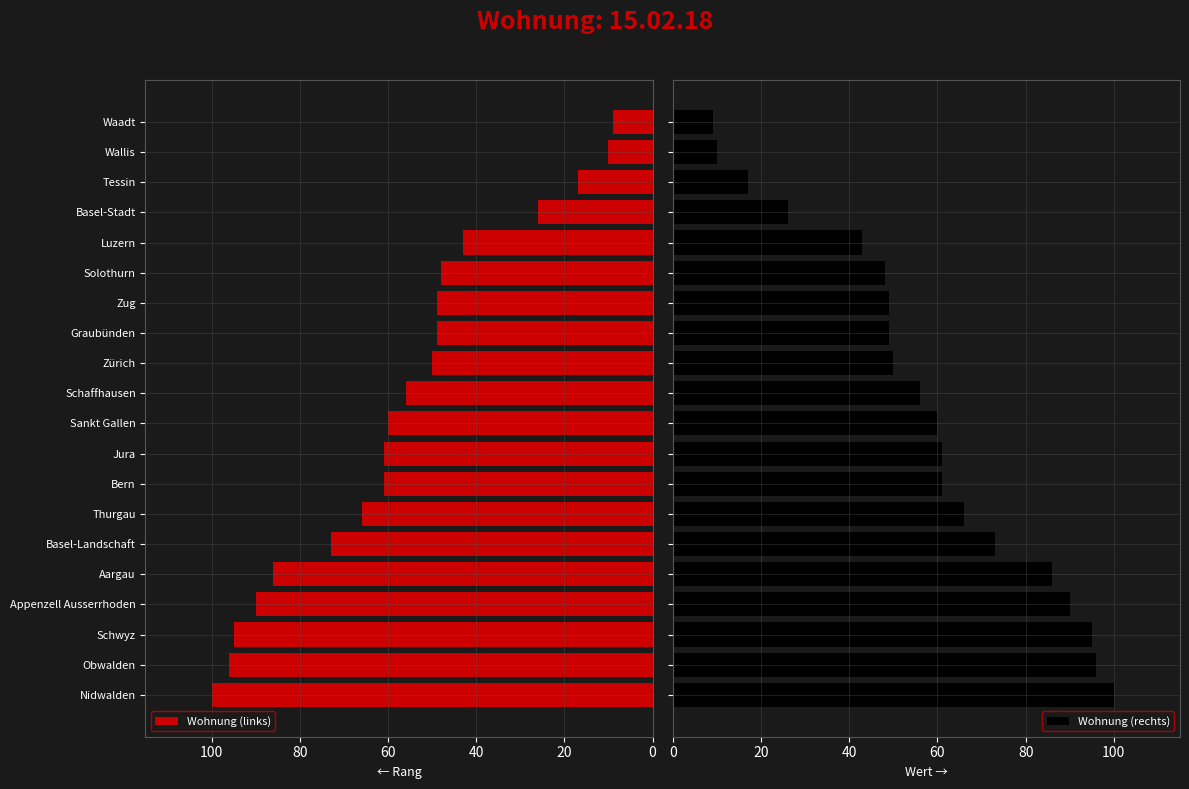

What is the sum of all Wohnung (rechts) values?

1145